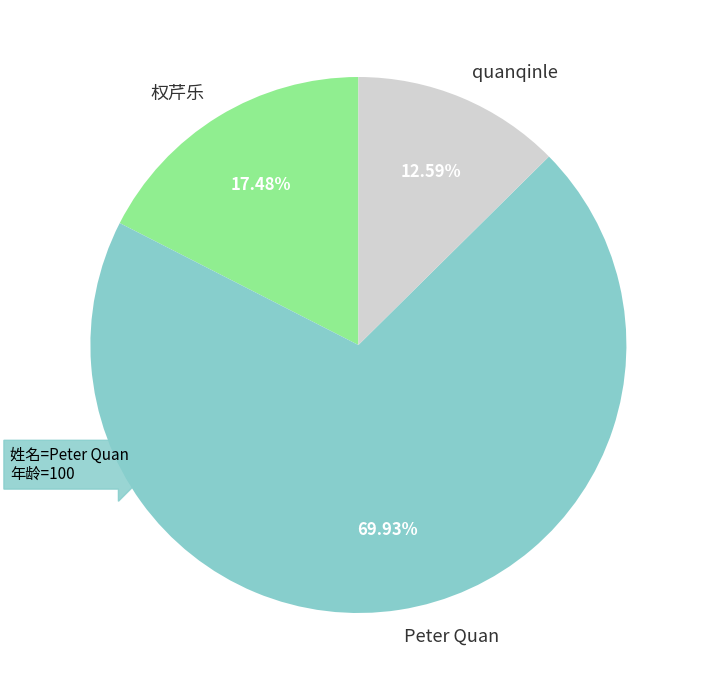

Approximately how many times larger is the value at Peter Quan compared to quanqinle?

5.6